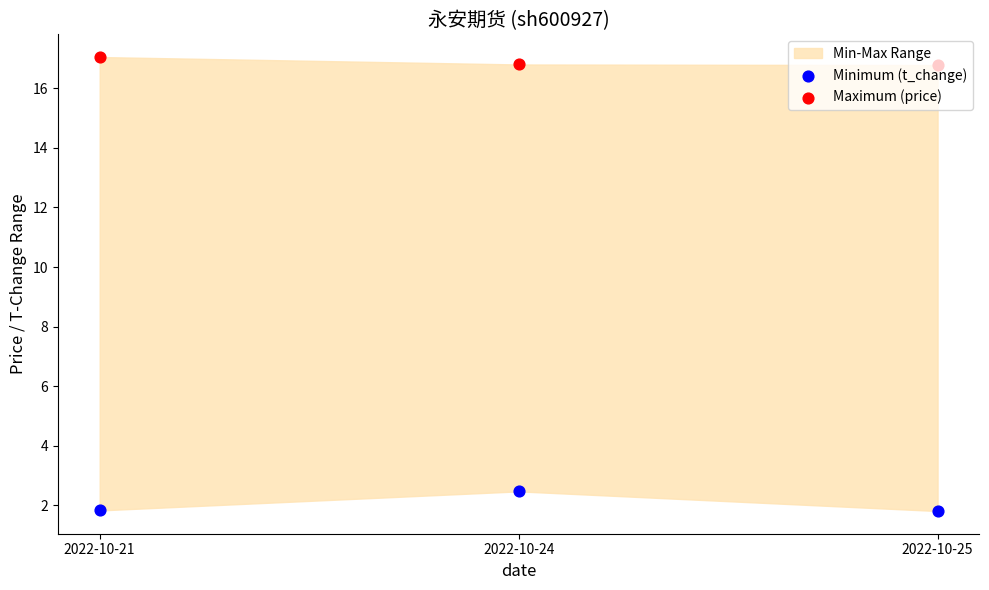

At which category is the sum across all series the highest?

2022-10-24